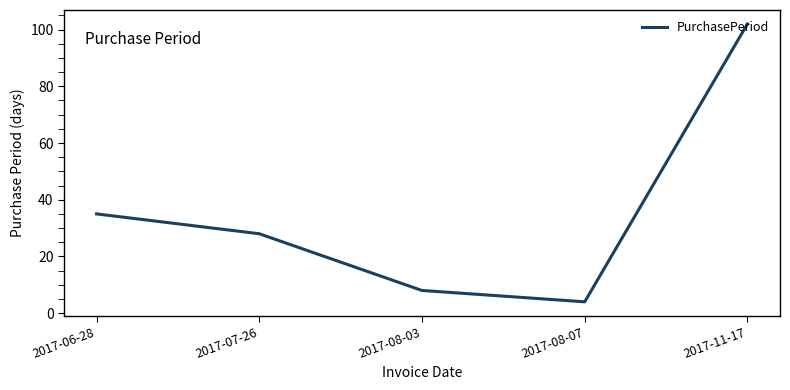

Is it true that the value at 2017-08-07 is 4?

True